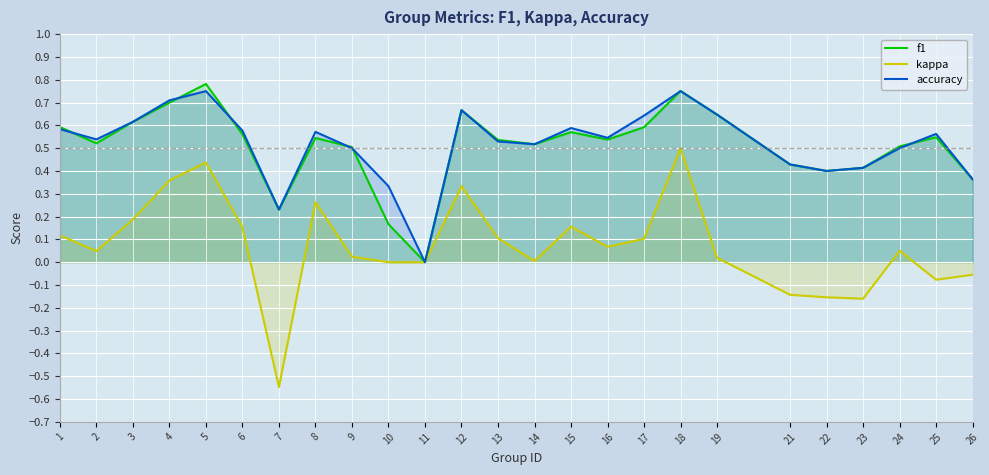

The value of f1 at 2 is 0.9. True or false?

False